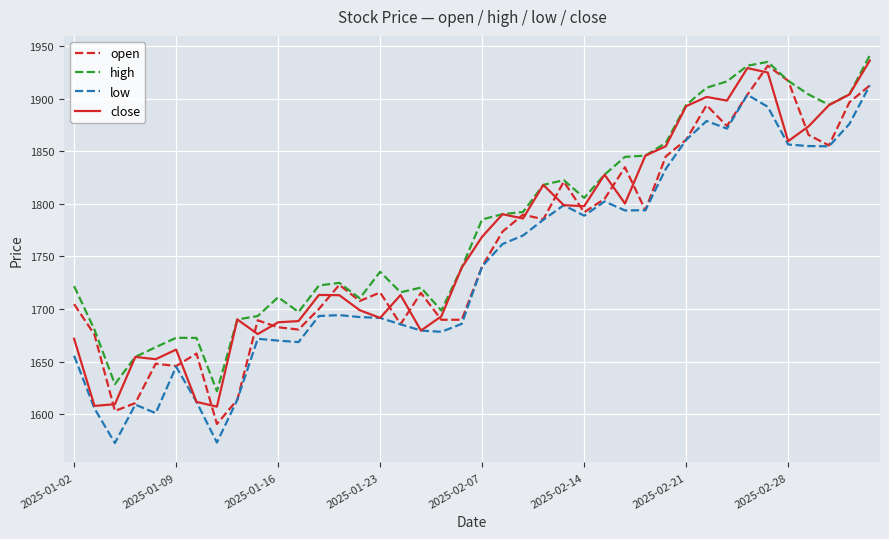

In close, how many points are higher than both neighbors (excluding endpoints)?

10